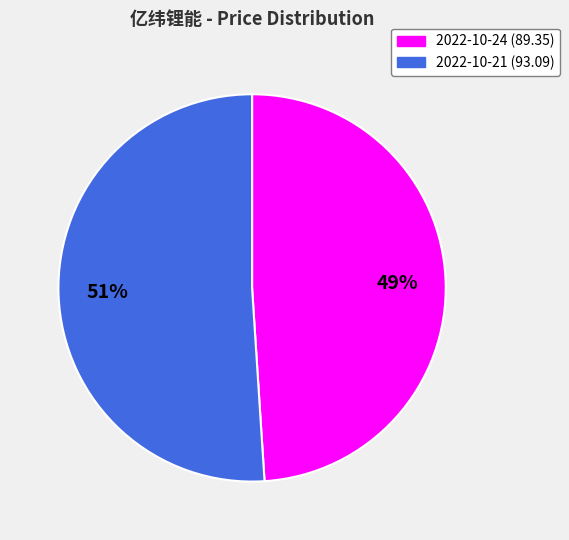

Does 2022-10-24 account for over 50% of the chart?

No